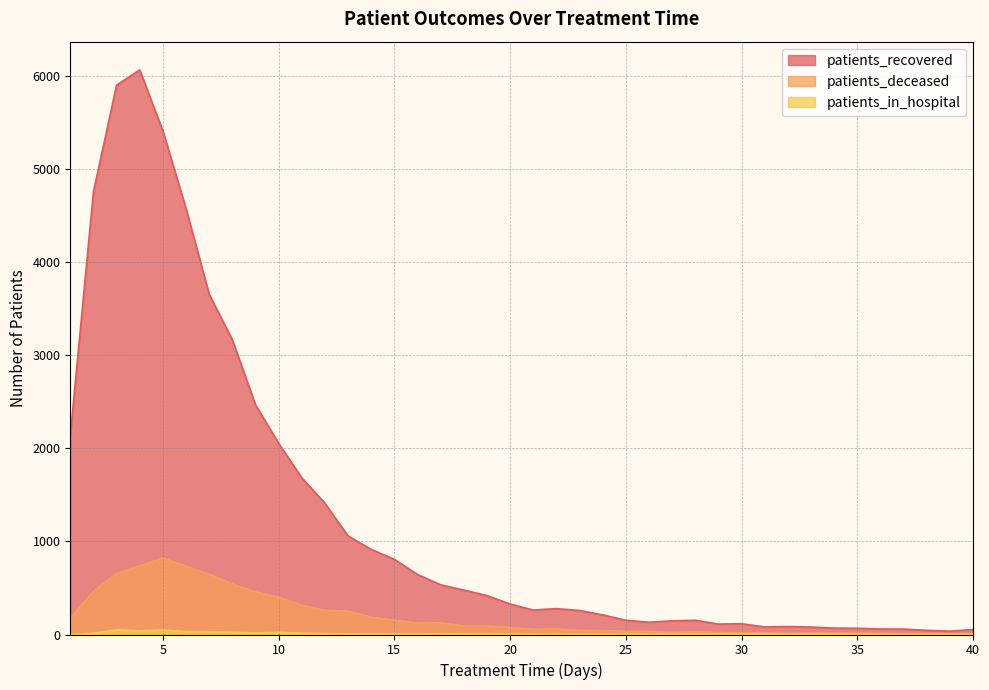

In patients_deceased, how many points are higher than both neighbors (excluding endpoints)?

5